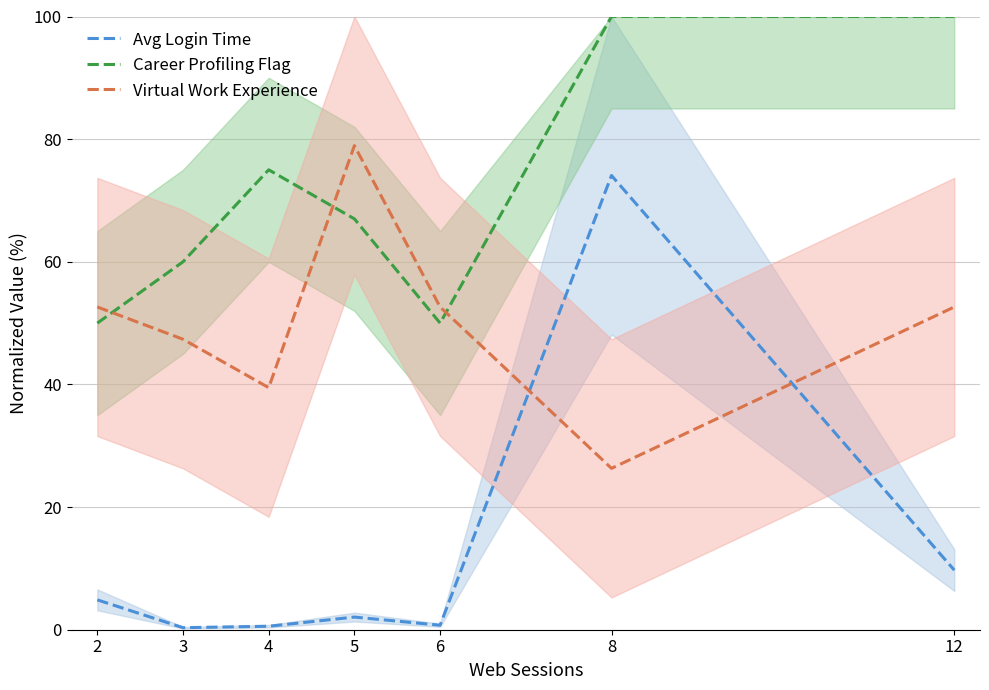

Which series ends up on top after the final intersection of Career Profiling Flag and Virtual Work Experience?

Career Profiling Flag